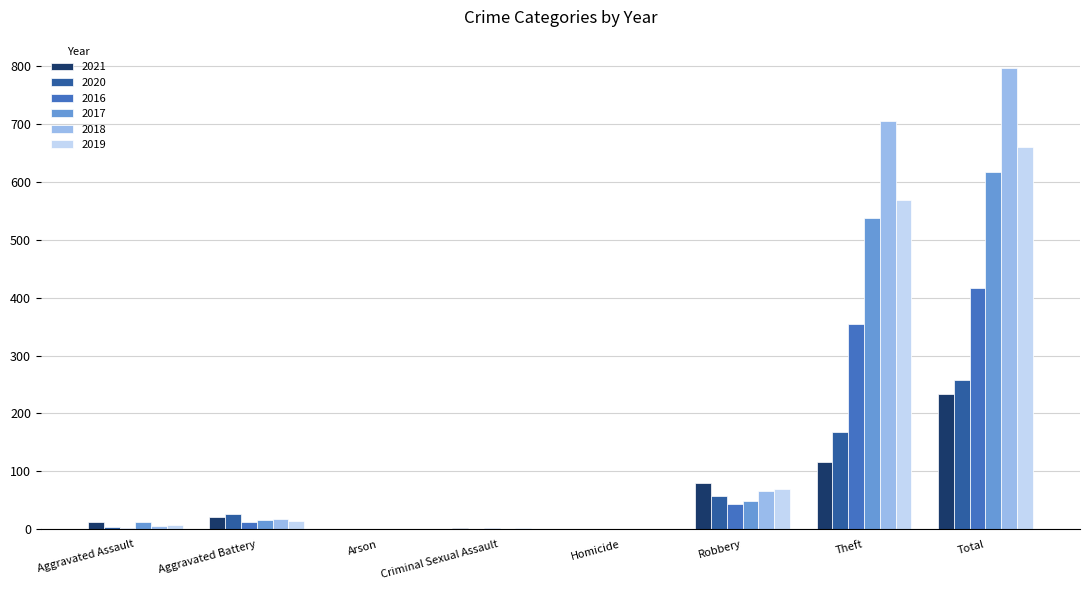

At which label is 2019 closest to 330?

Theft